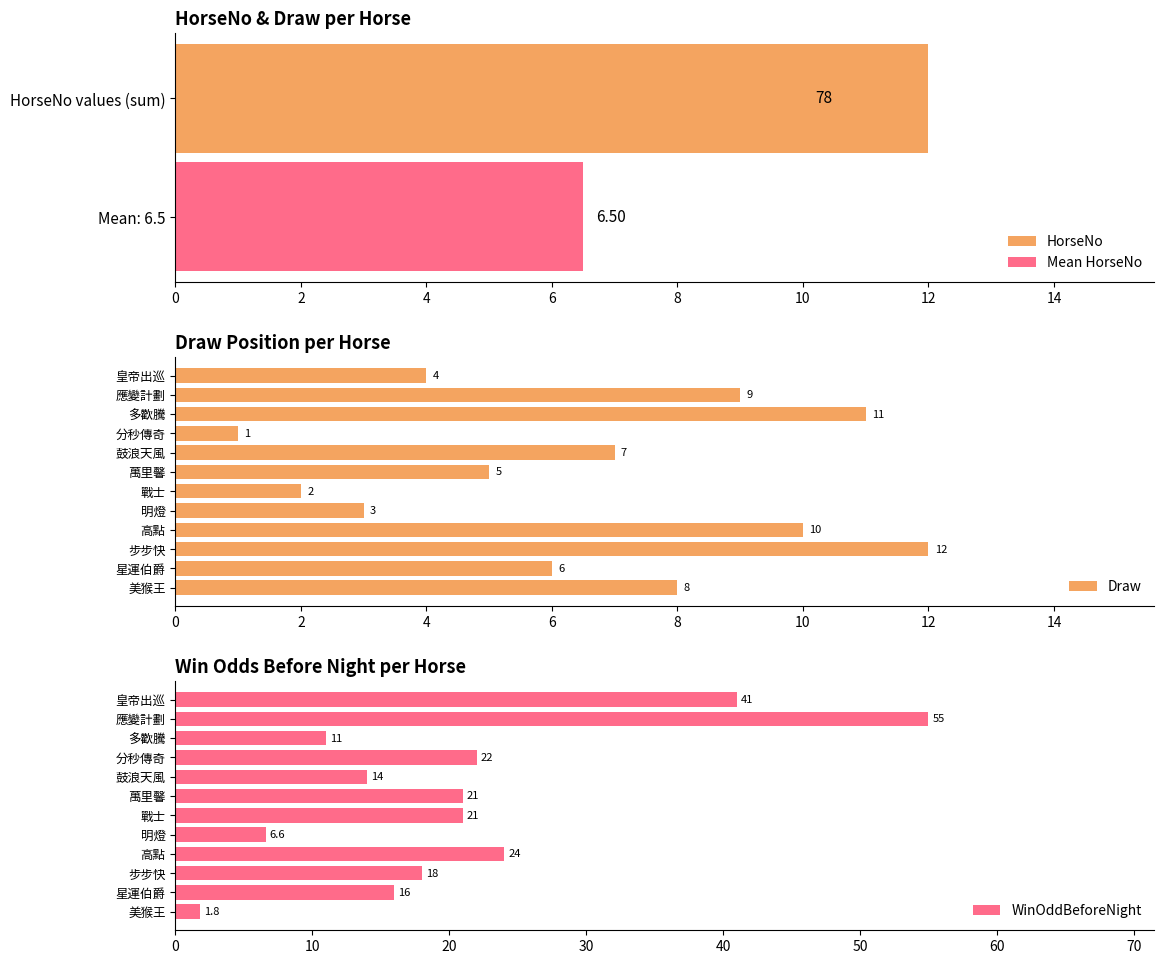

List the labels in order of Draw value, smallest first.

分秒傳奇, 戰士, 明燈, 皇帝出巡, 萬里馨, 星運伯爵, 鼓浪天風, 美猴王, 應變計劃, 高點, 多歡騰, 步步快